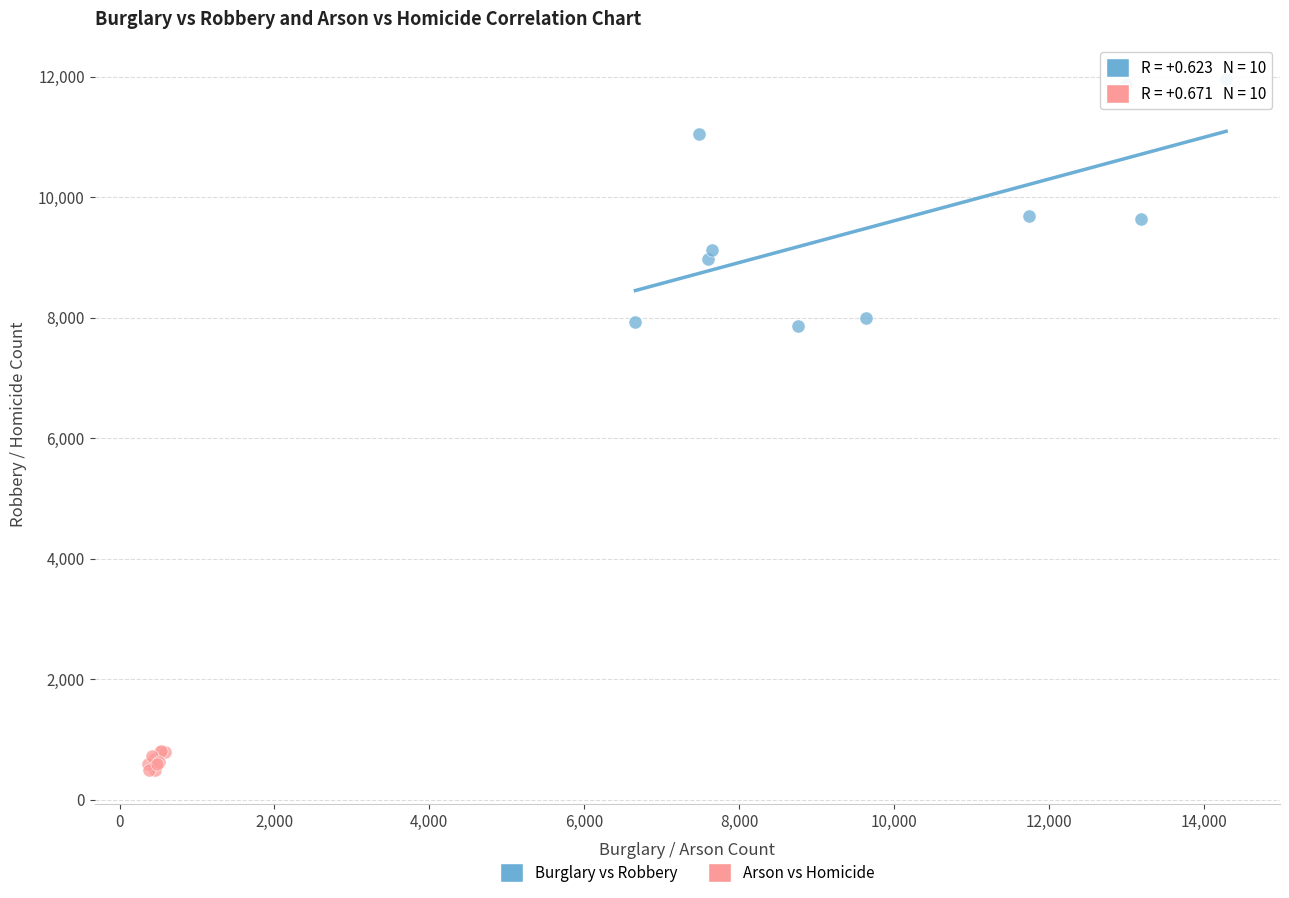

Which series contains the lowest Y value?

Arson vs Homicide